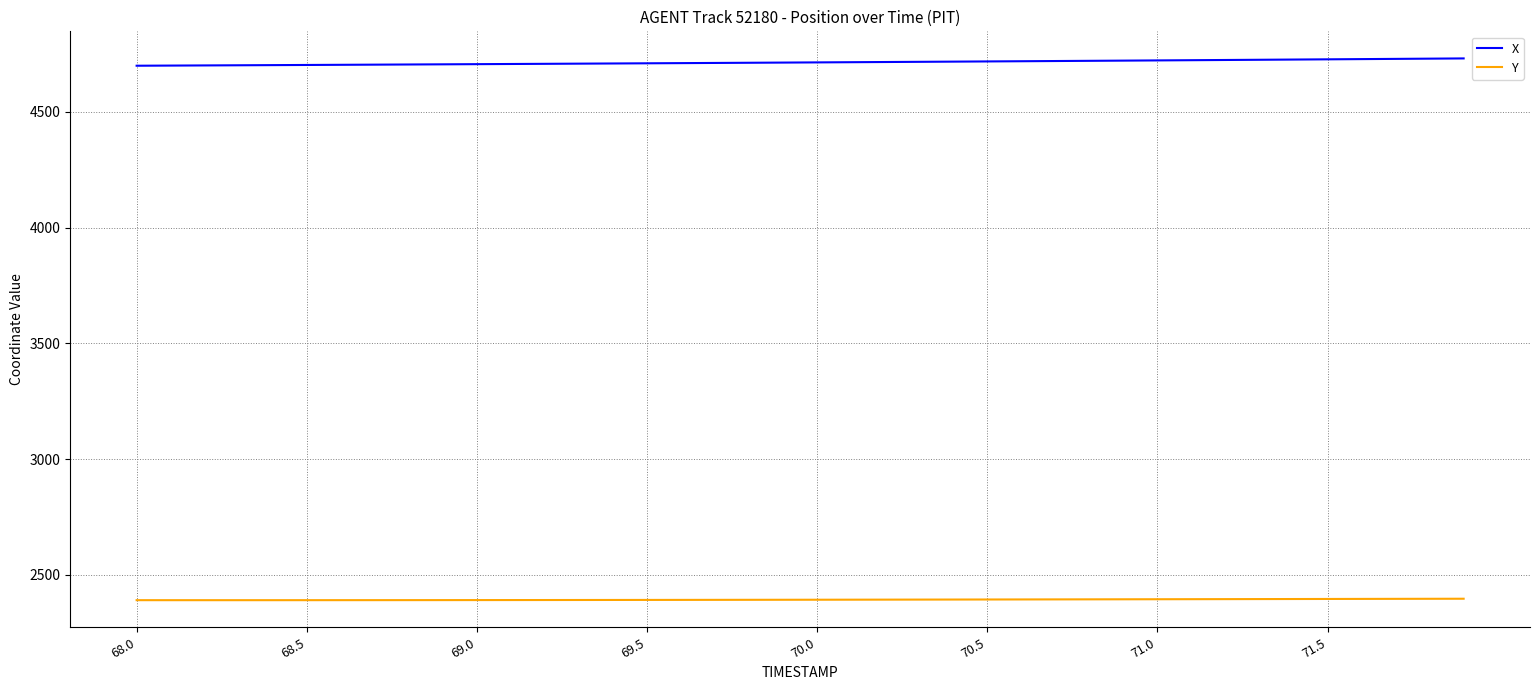

True or false: X and Y cross at least once.

False